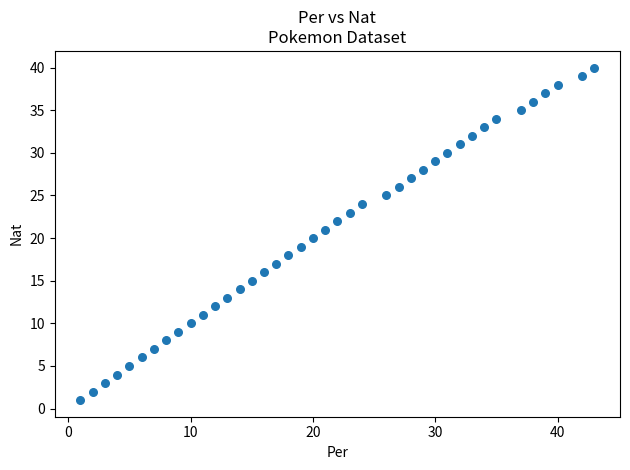

What is the range of X values (max minus min)?

42